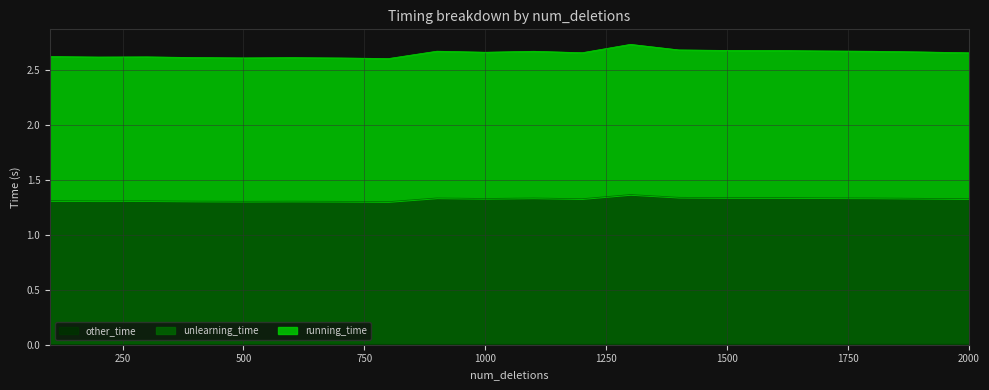

Rank the series at 1700 from lowest to highest value.

other_time, unlearning_time, running_time